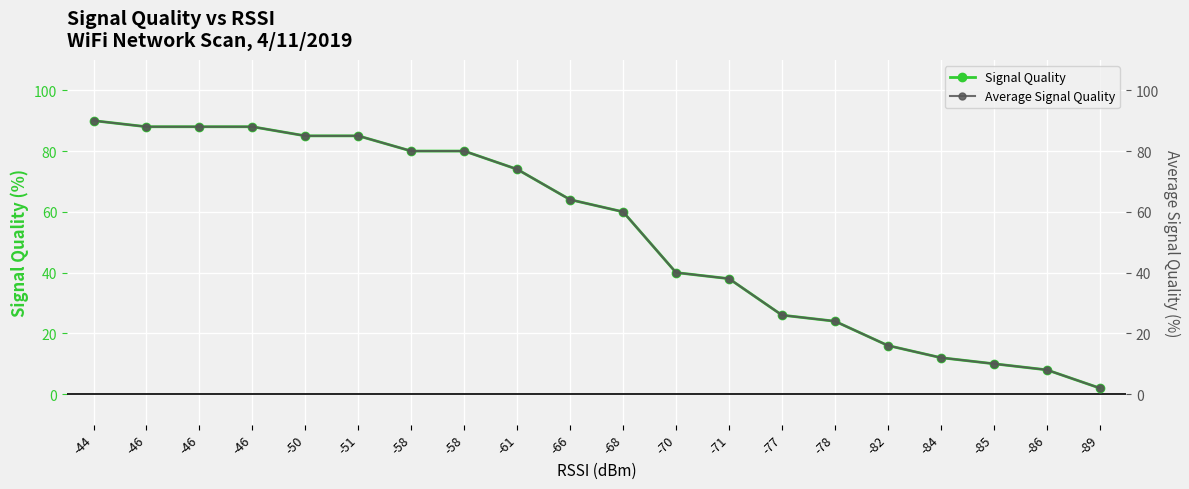

What is the sum of all Signal Quality values?

1058